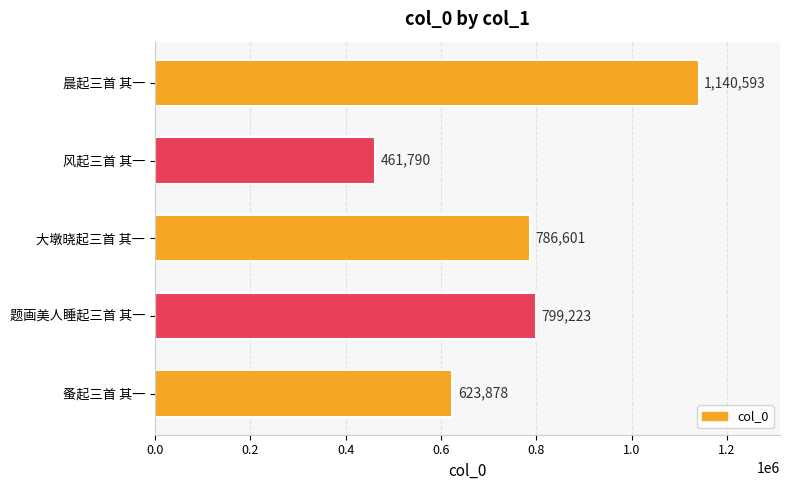

True or false: the data shows 786601 at 大墩晓起三首 其一.

True